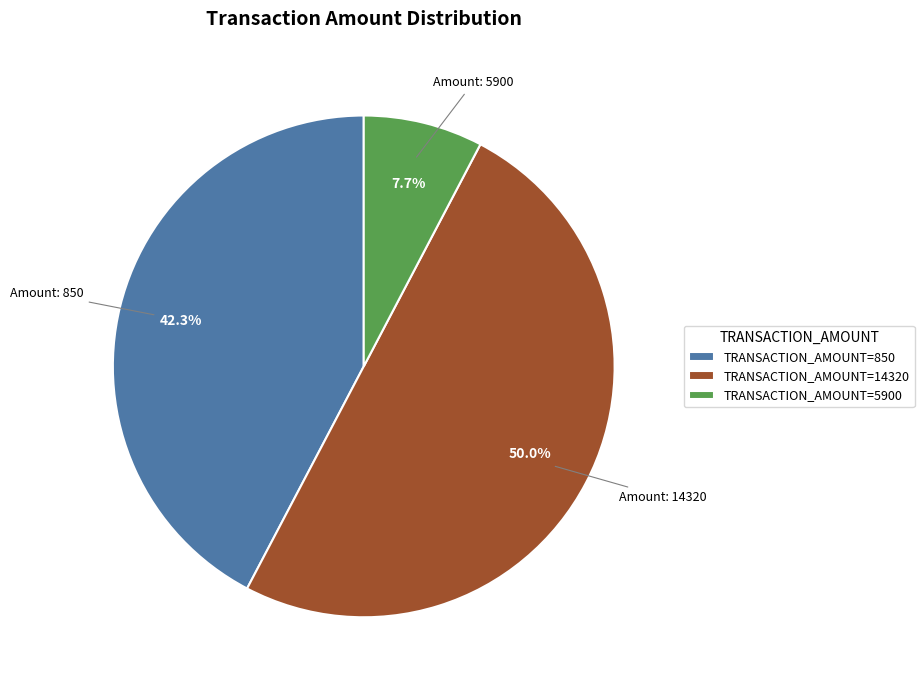

How many slices are in this pie chart?

3